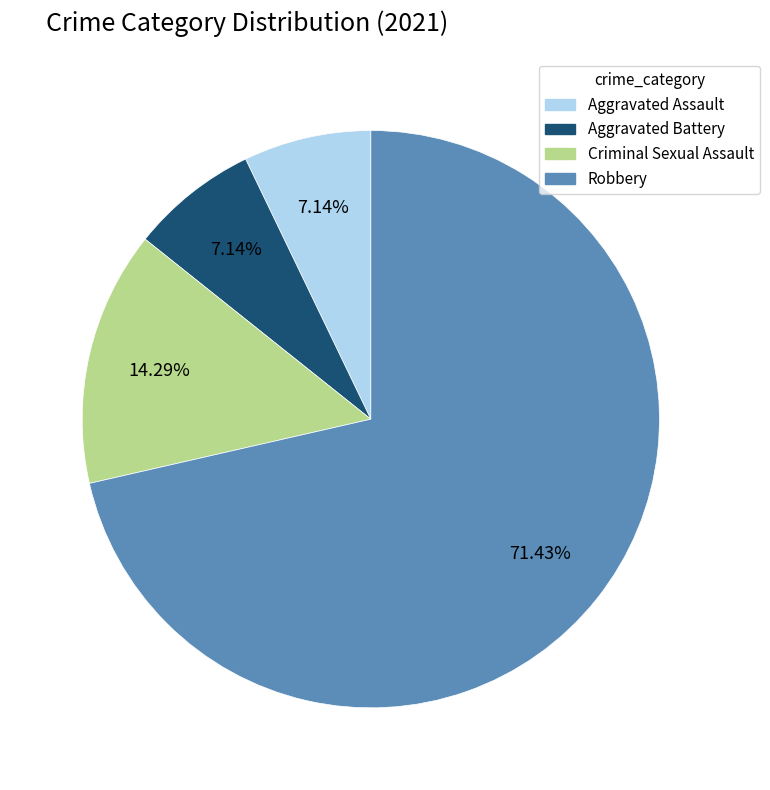

To the nearest percent, what percentage of the pie is Aggravated Assault?

7%